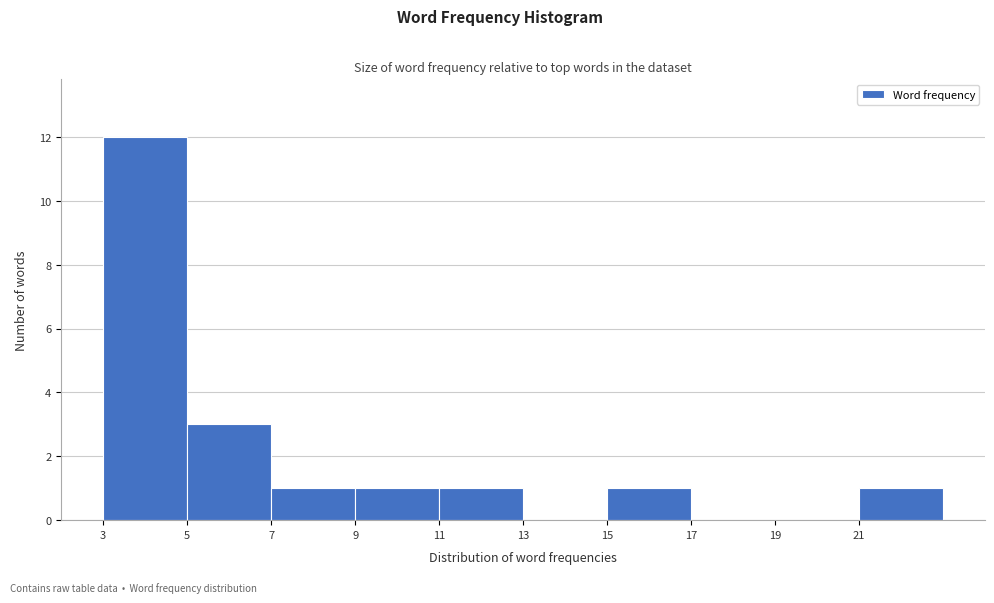

Reading left to right, list every bar in this chart as the range it spans on the x-axis followed by its height. The values are not printed on the chart, so give them approximately, as read against the axis.

3 to 5: 12
5 to 7: 3
7 to 9: 1
9 to 11: 1
11 to 13: 1
13 to 15: 0
15 to 17: 1
17 to 19: 0
19 to 21: 0
21 to 23: 1